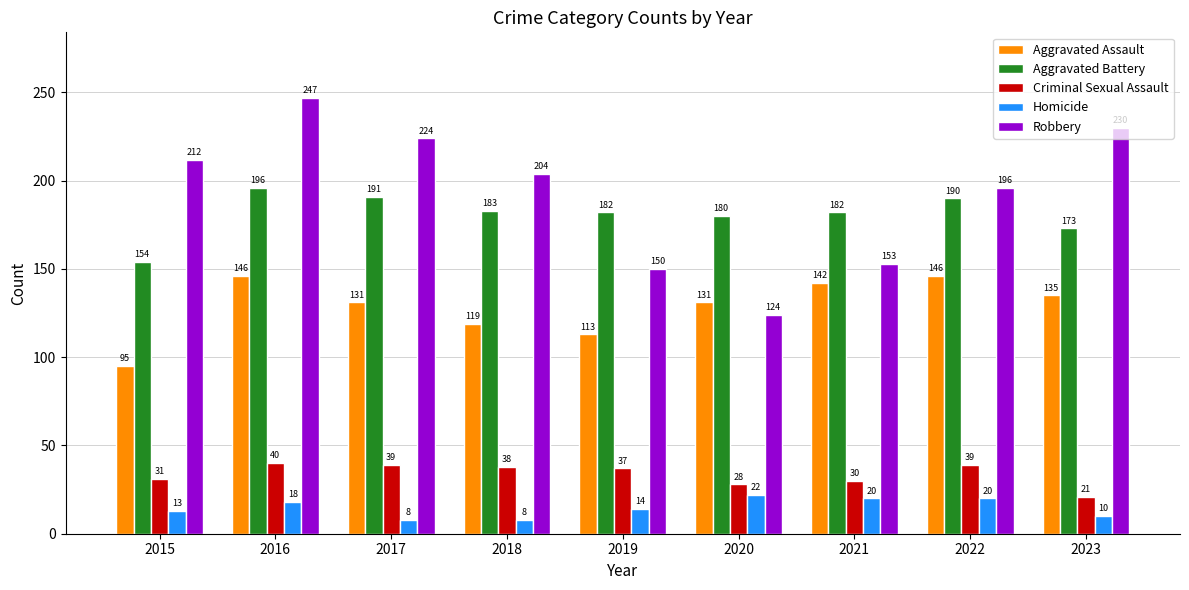

What is the difference between the Robbery values at 2018 and 2016?

43